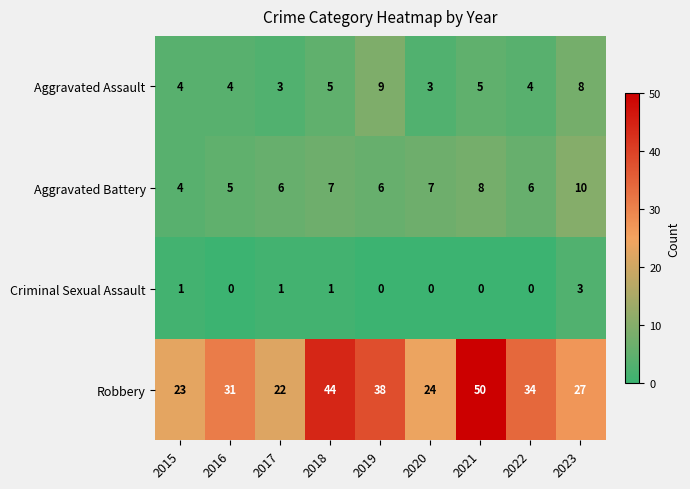

How many Aggravated Assault values are between 4 and 5?

5